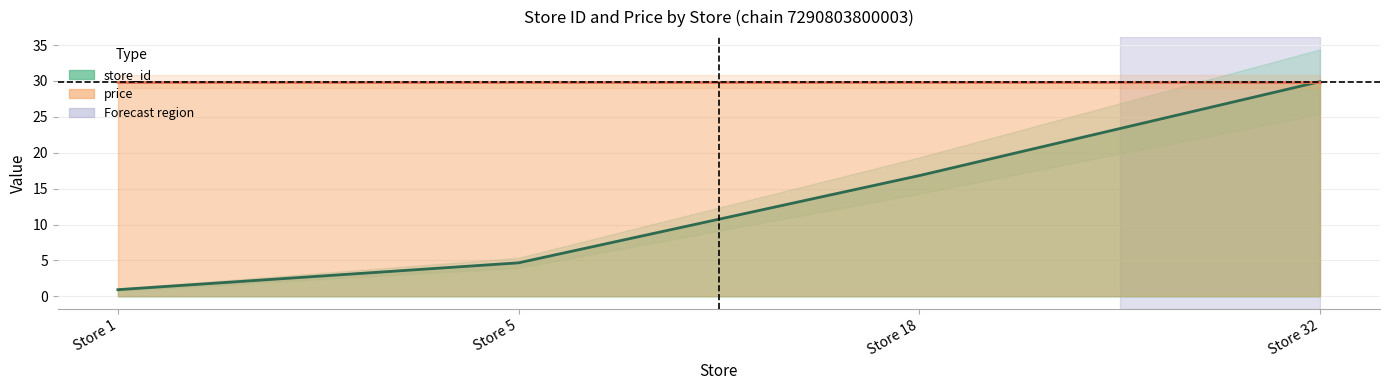

What is the highest value of the price (line) series?

29.9